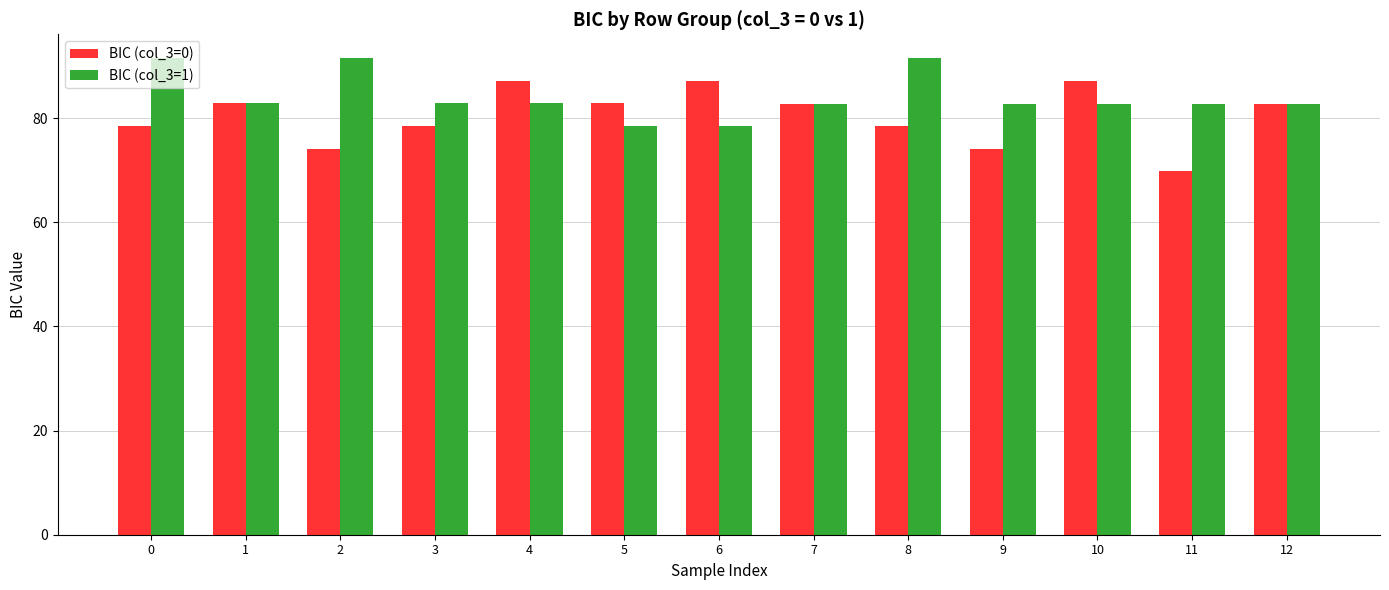

What is the value of the BIC (col_3=1) bar at the 6th from the left?

78.5